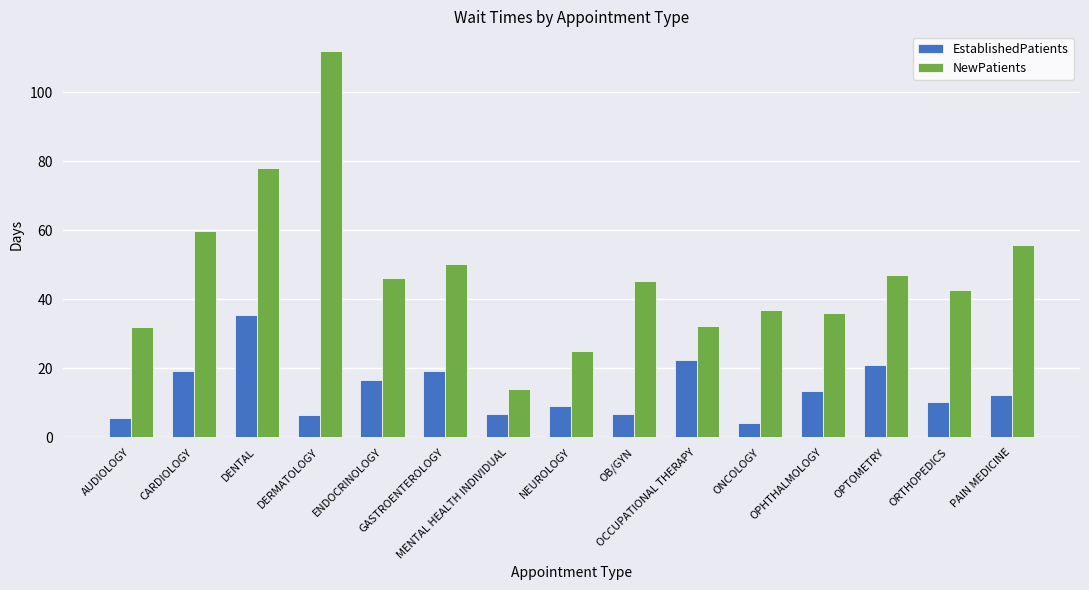

Does the chart contain stacked bars?

No